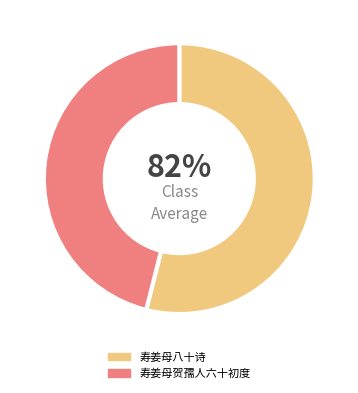

What is the total percentage of 寿姜母八十诗 and 寿姜母贺孺人六十初度?

100.0%